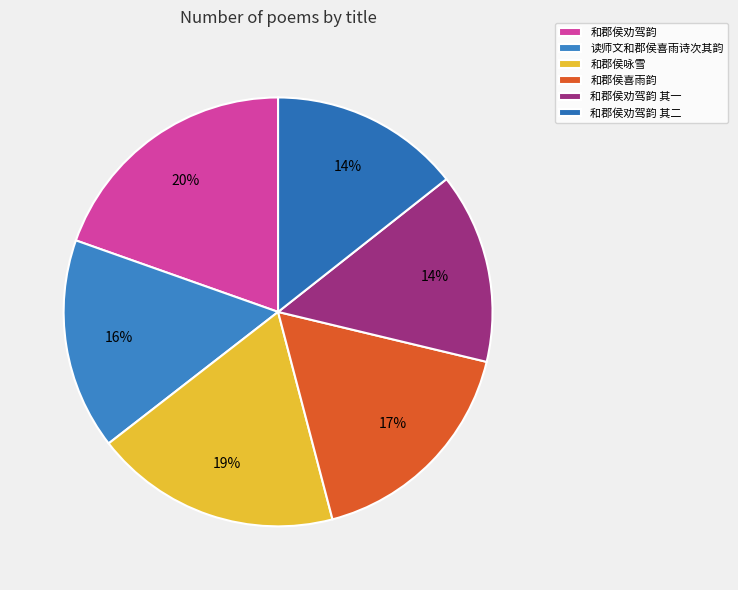

True or false: 和郡侯喜雨韵 accounts for 29% of the total.

False